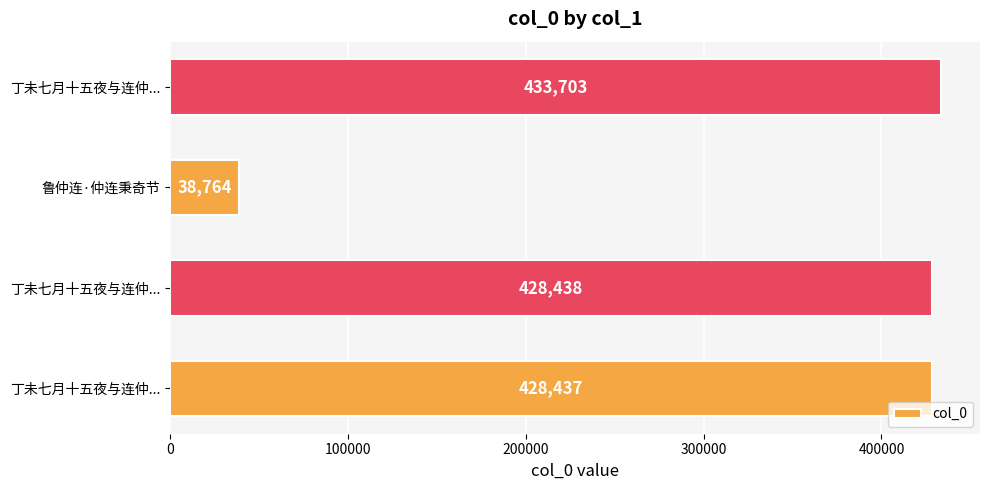

What is the sum of all values?

1329342